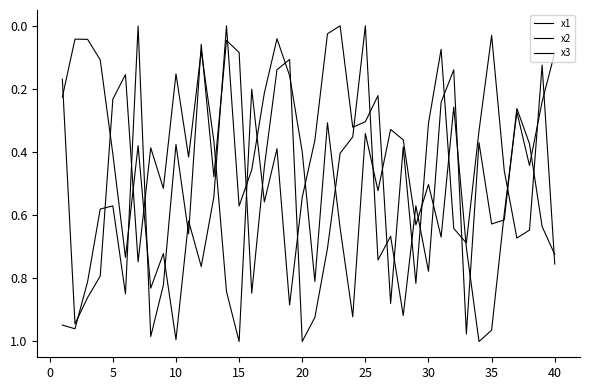

What is the value of the x3 point at the 8th from the left?

0.4